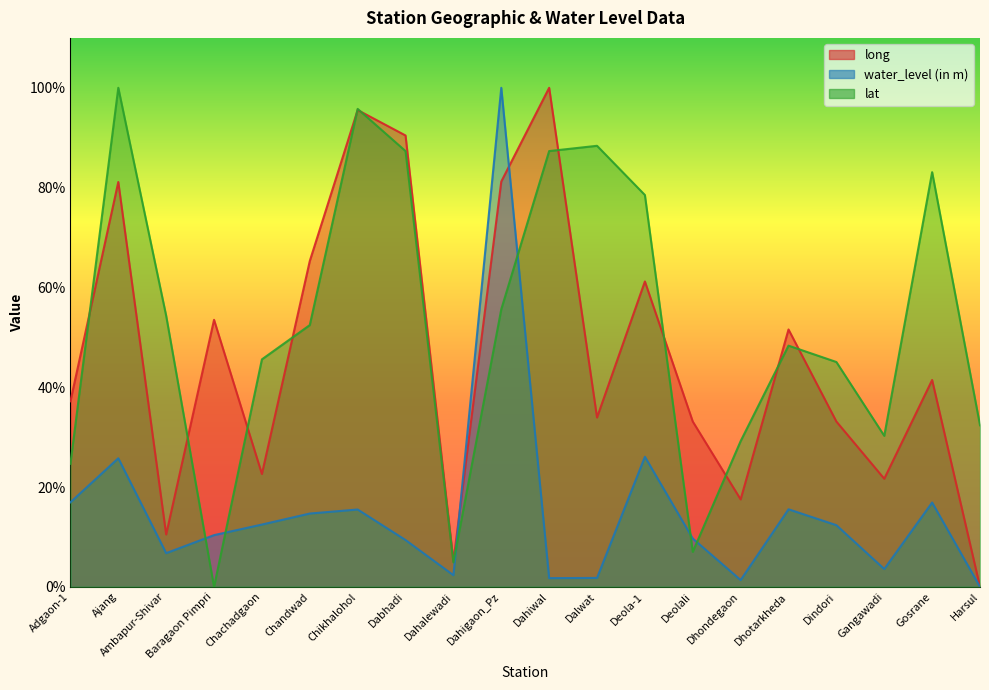

Where does the lat series first go above 52?

Ajang